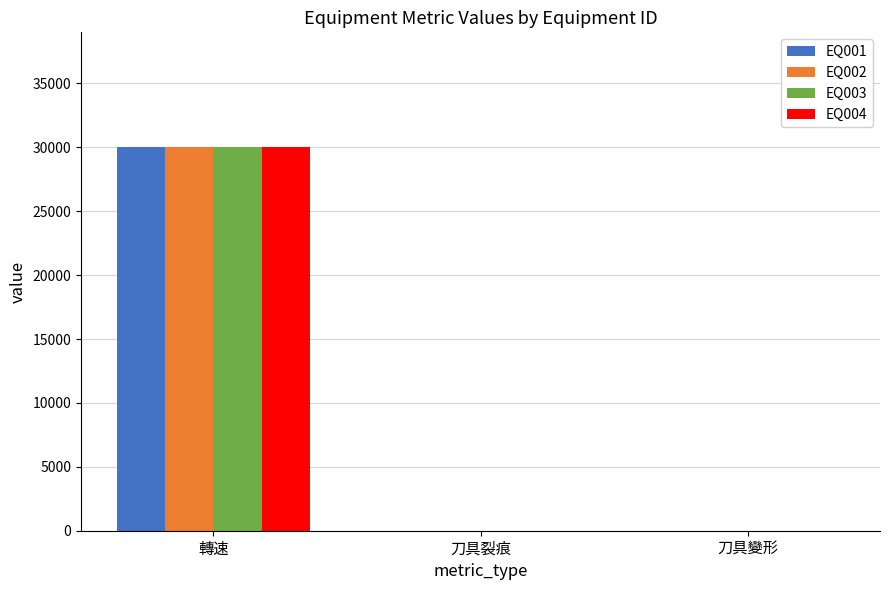

At which category is the sum across all series the highest?

轉速